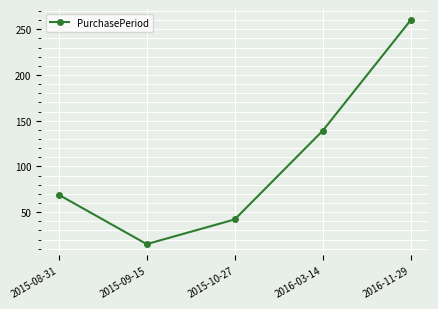

Reading left to right, extract all data points from this chart.

2015-08-31=69	2015-09-15=15	2015-10-27=42	2016-03-14=139	2016-11-29=260